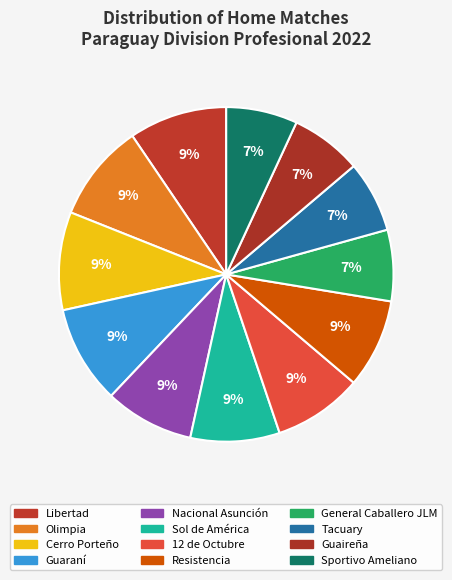

How many slices are in this pie chart?

12